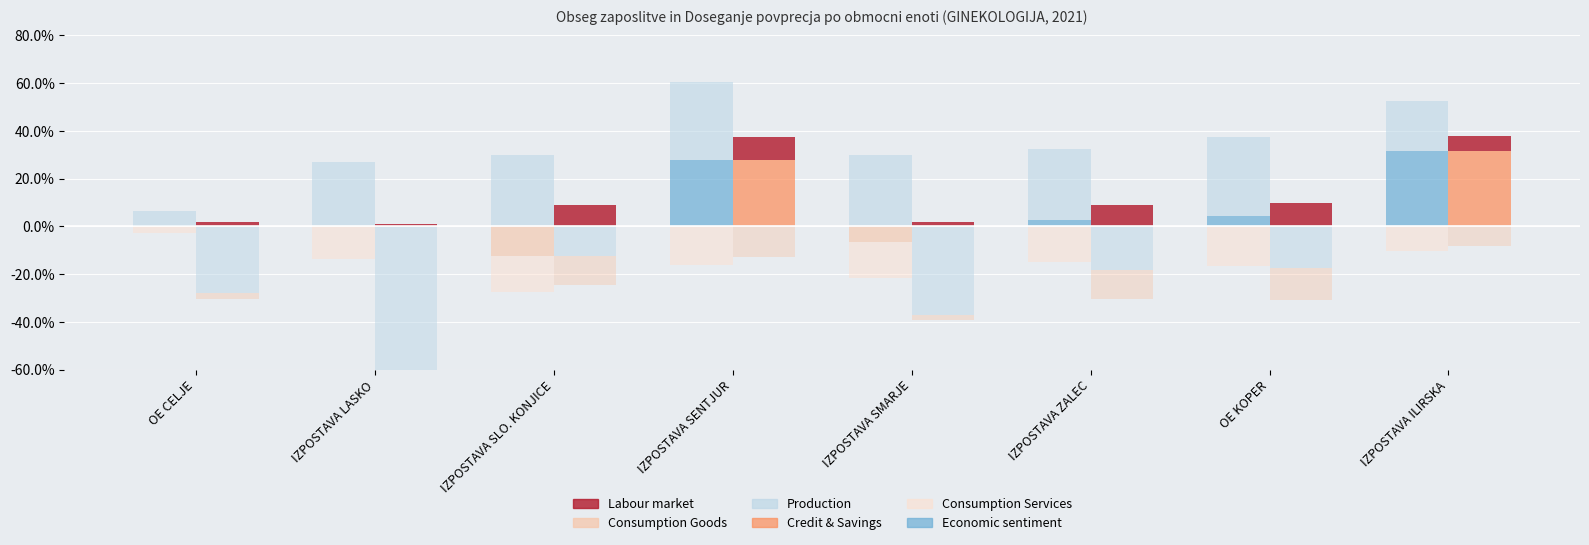

Is it true that Credit & Savings equals 19.9 at IZPOSTAVA ILIRSKA?

False